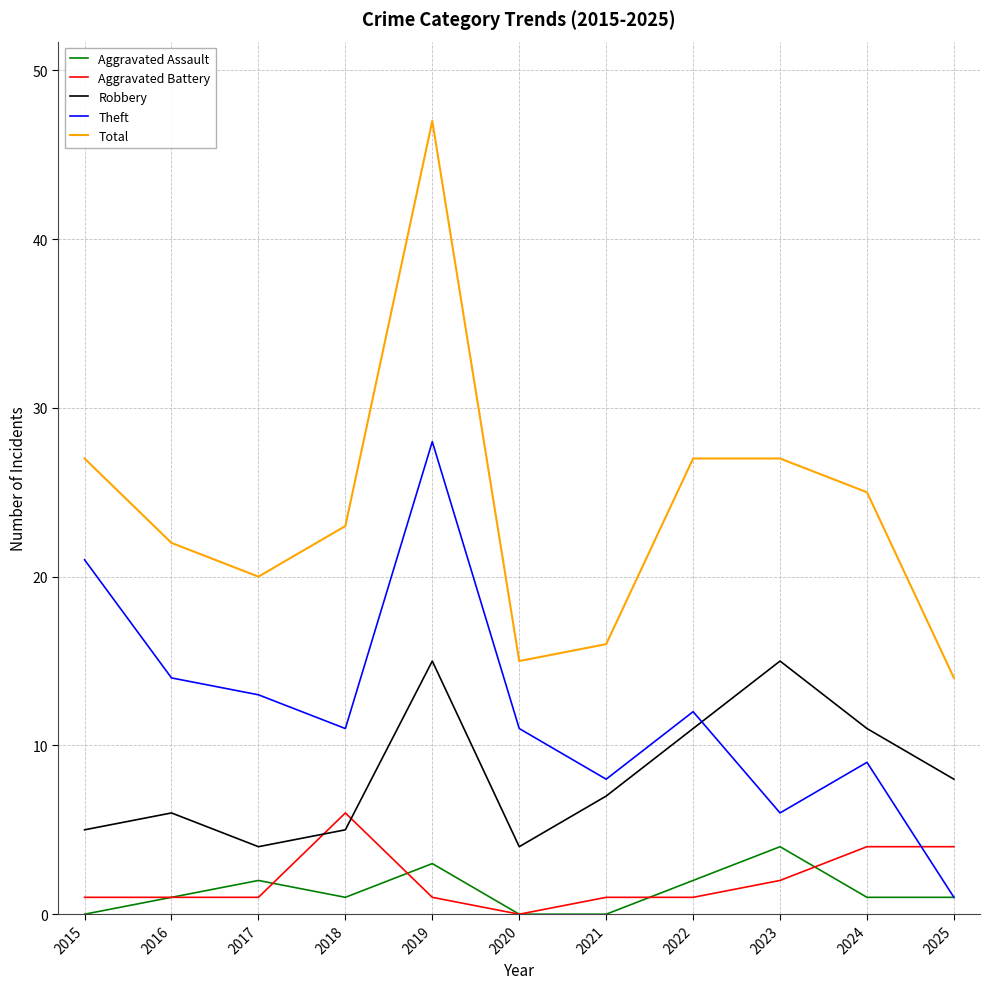

Is it true that Aggravated Battery equals 1 at 2015?

True